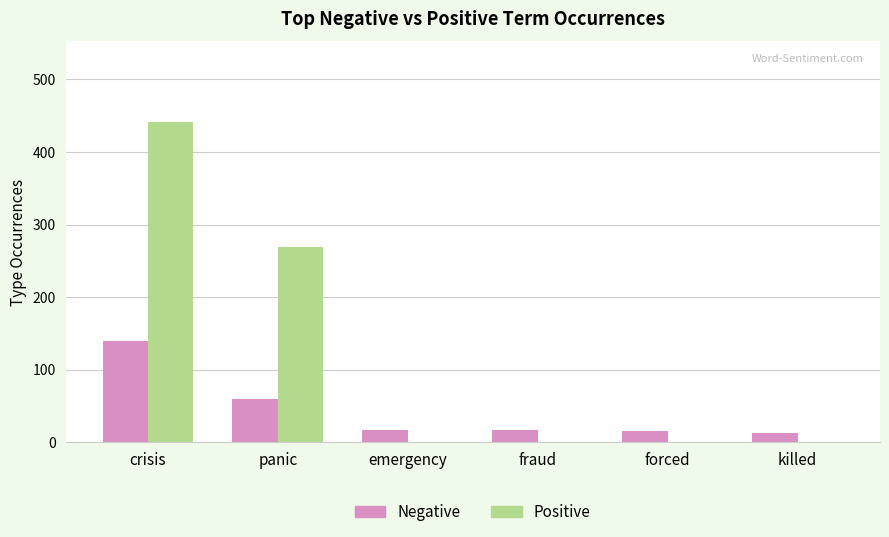

Where is Positive nearest to the value 221?

panic